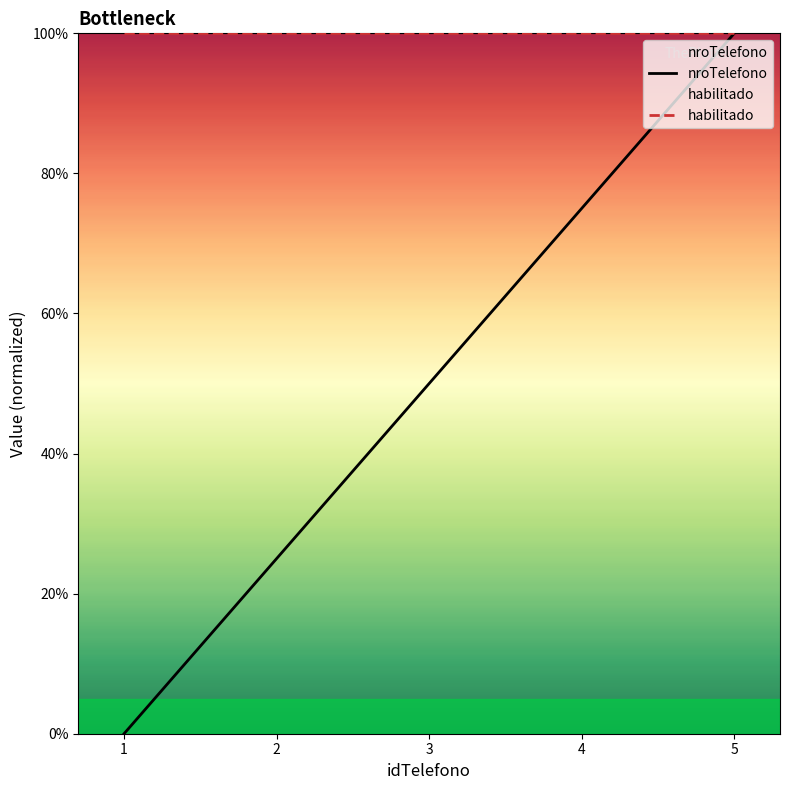

Is it true that the value at 4 is 75?

True